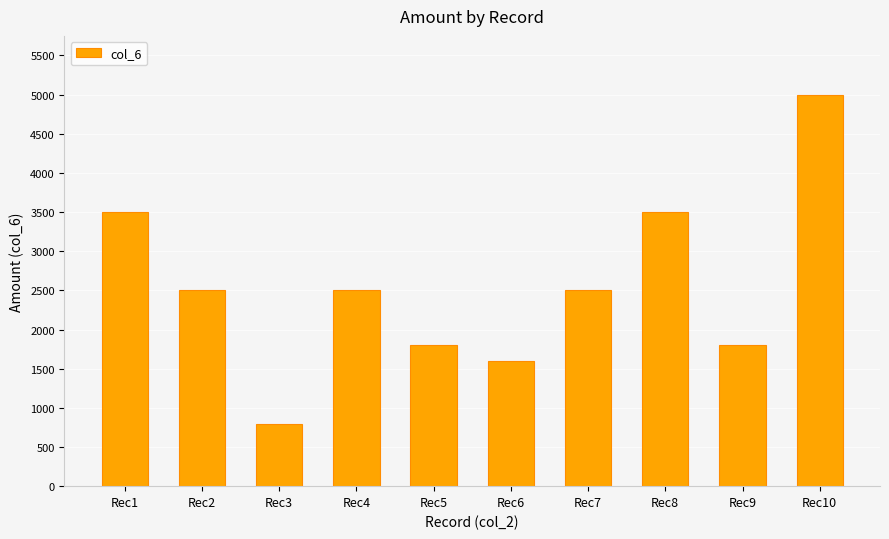

The value at Rec9 is 555. True or false?

False